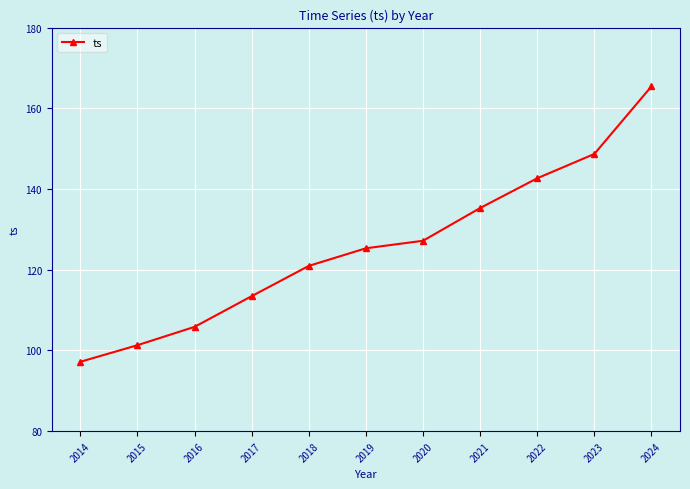

Rank the categories by value from lowest to highest.

2014, 2015, 2016, 2017, 2018, 2019, 2020, 2021, 2022, 2023, 2024